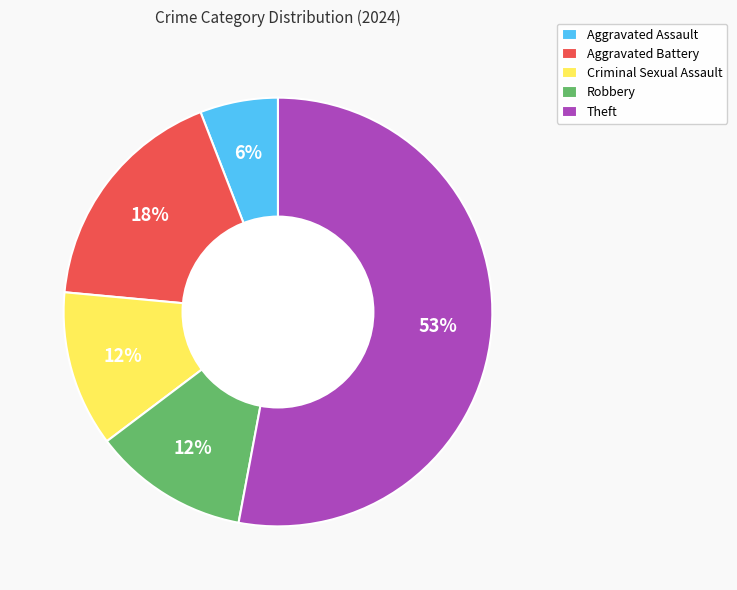

Is the sum of Aggravated Assault and Theft greater than half?

Yes